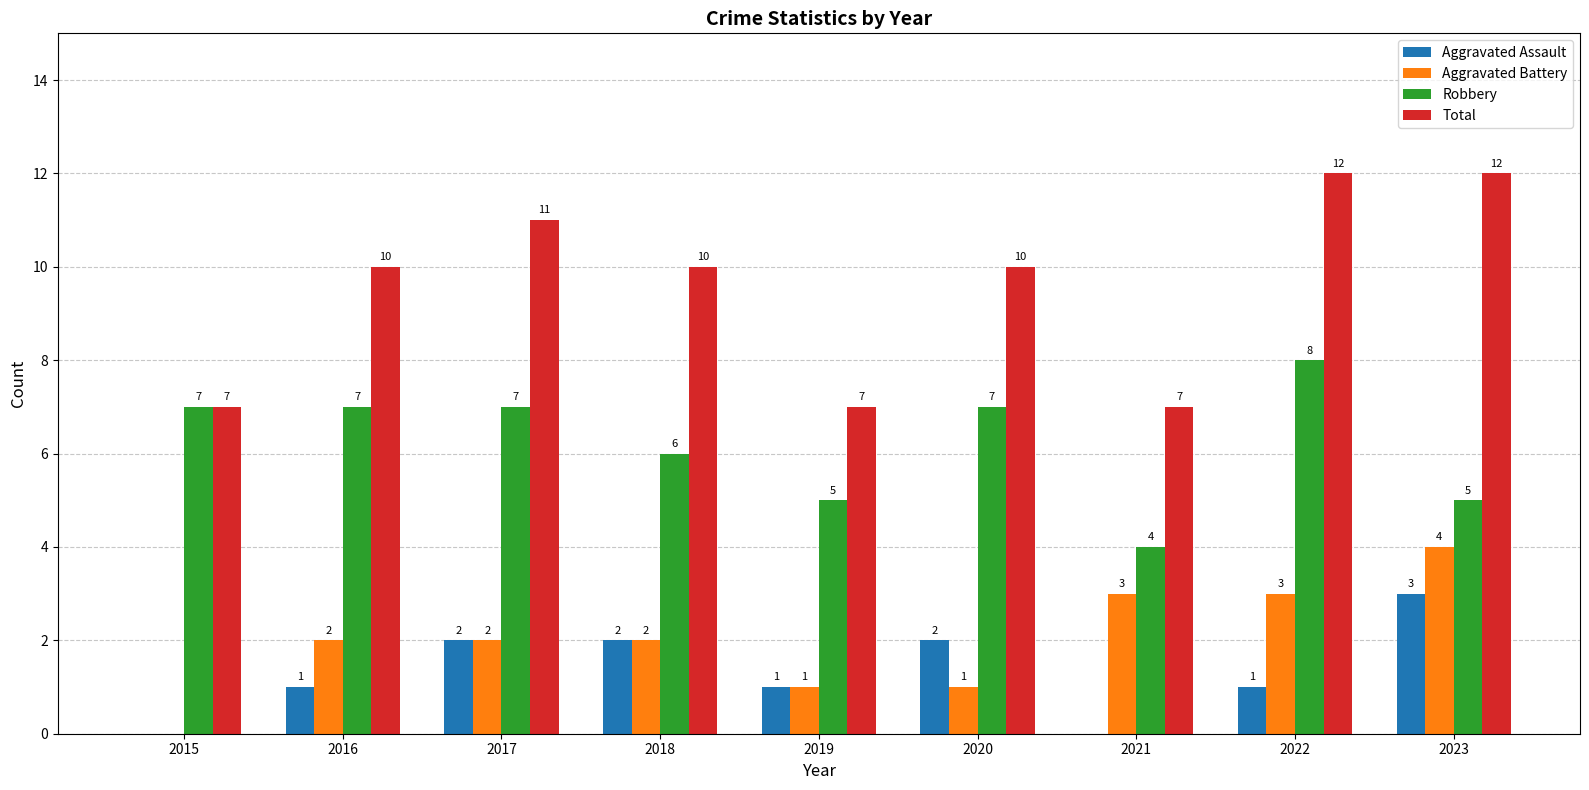

Which category has the highest value in the Aggravated Battery series?

2023